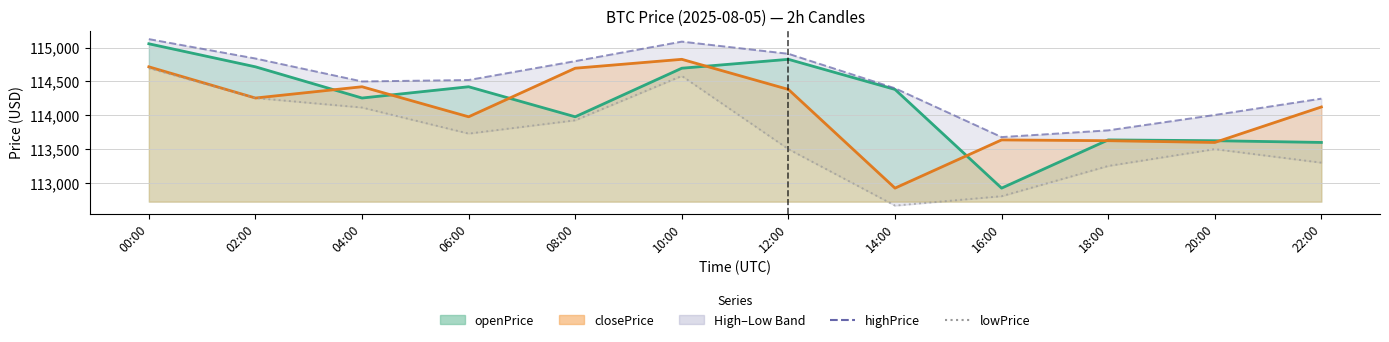

What is the highest value of the lowPrice series?

114696.5